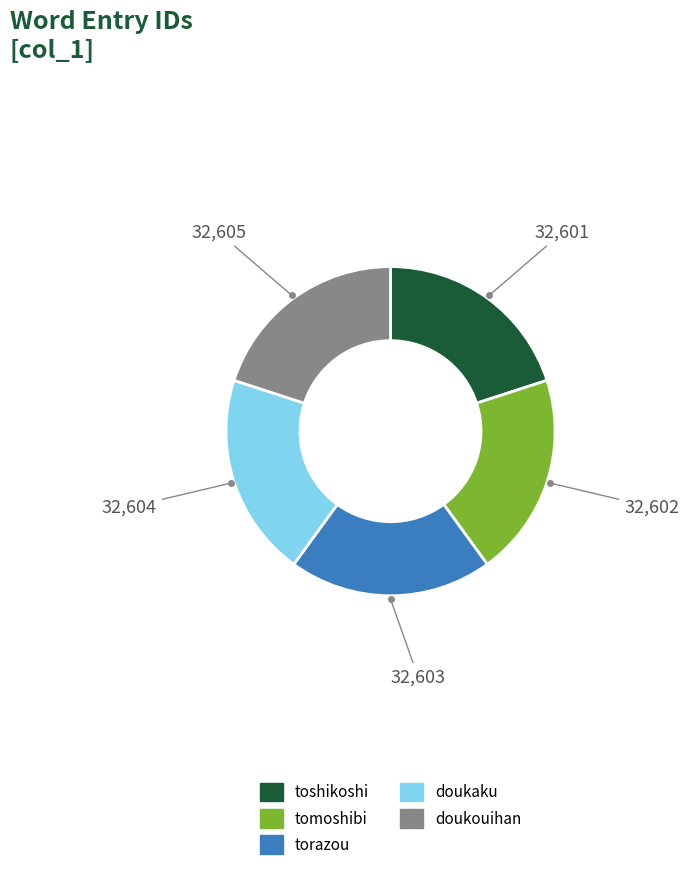

Is there a majority slice in this chart?

No